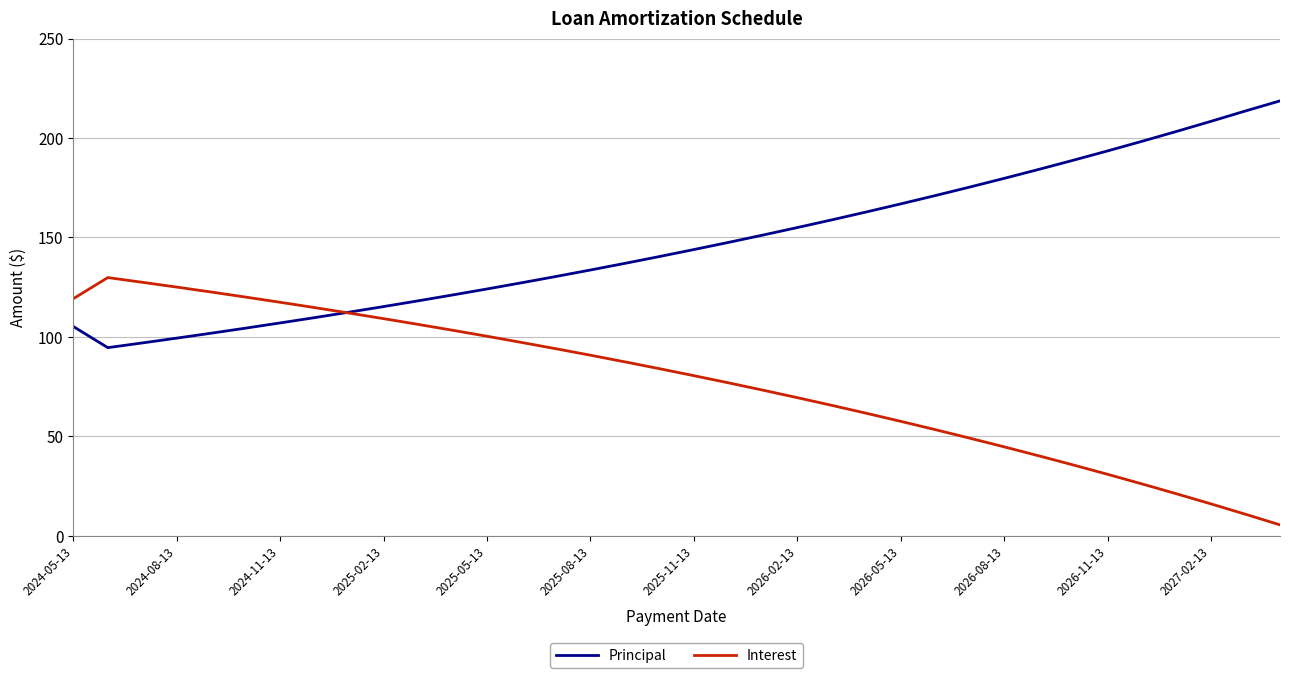

What is the greatest value displayed?

218.7